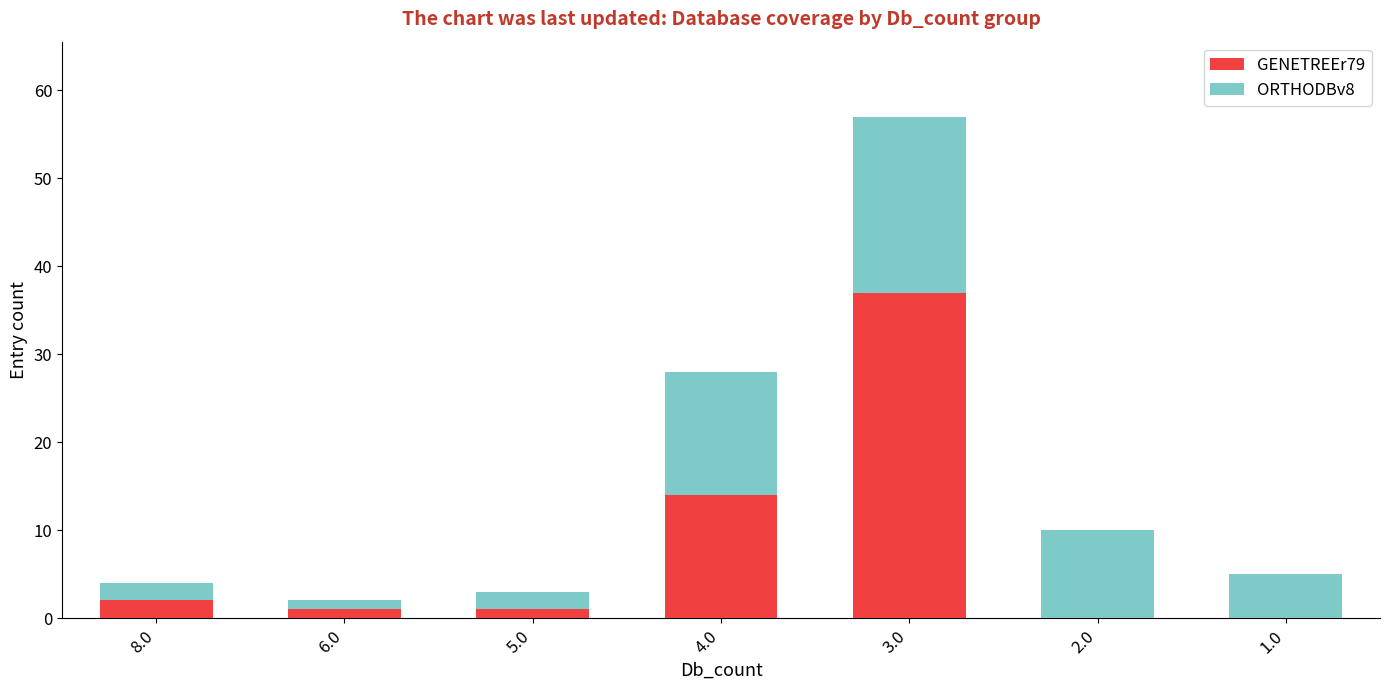

At which label is GENETREEr79 closest to 18?

4.0